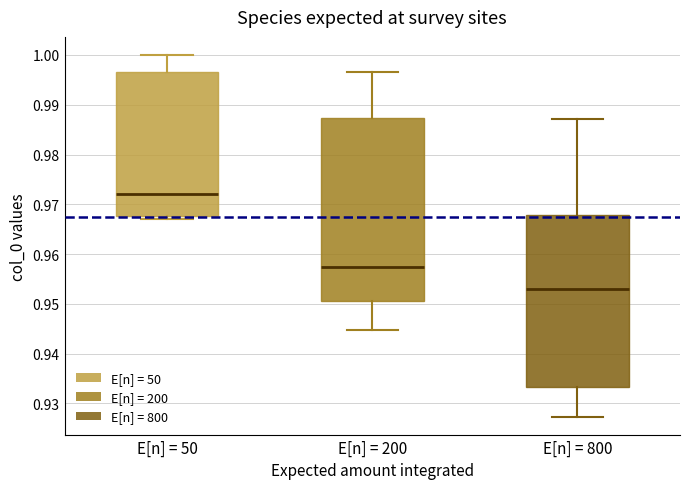

Where does the lower whisker of the box for E[n] = 200 end on the y-axis? The values are not printed on the chart, so give them approximately, as read against the axis.

0.945